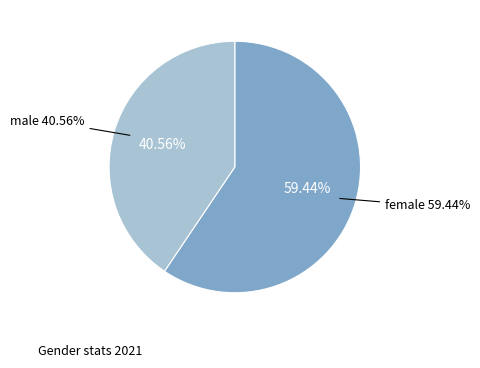

Which slice is the smallest?

male